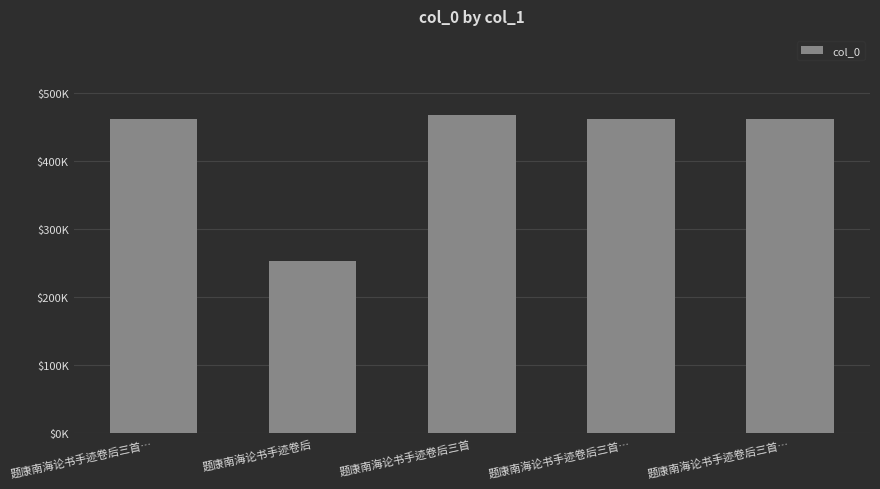

Between 题康南海论书手迹卷后三首… and 题康南海论书手迹卷后三首, which is larger?

题康南海论书手迹卷后三首